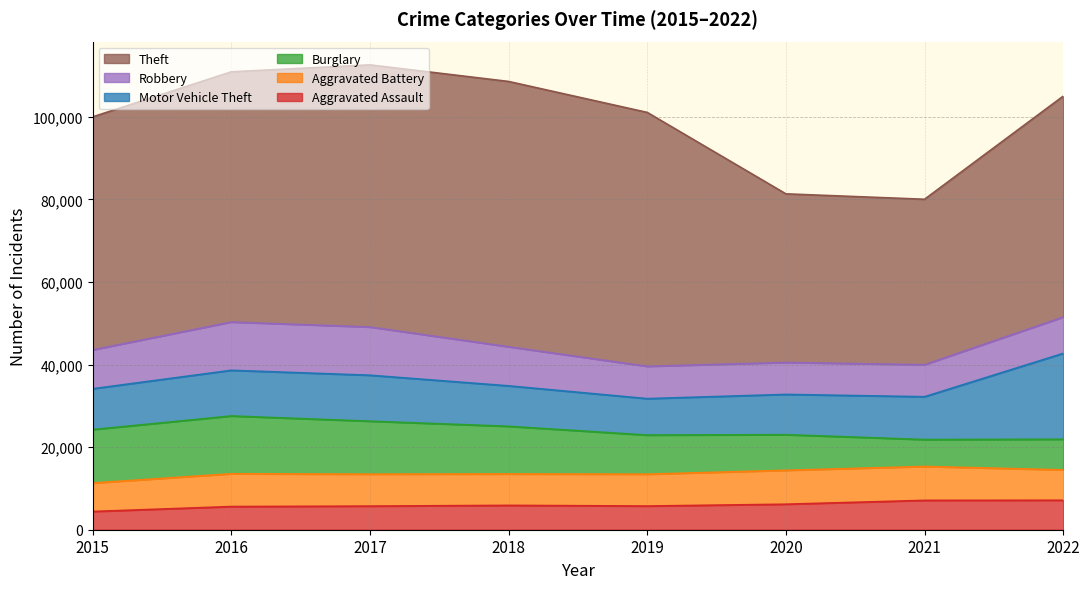

Reading left to right, what are all the values shown in this chart?

Aggravated Assault: 4412	5607	5719	5898	5734	6178	7112	7139
Aggravated Battery: 6900	7944	7736	7611	7718	8216	8212	7359
Burglary: 12939	13996	12835	11533	9471	8621	6513	7411
Motor Vehicle Theft: 9888	11061	11126	9803	8824	9757	10371	20796
Robbery: 9406	11691	11677	9462	7824	7740	7748	8788
Theft: 56439	60599	63484	64251	61491	40827	40074	53505